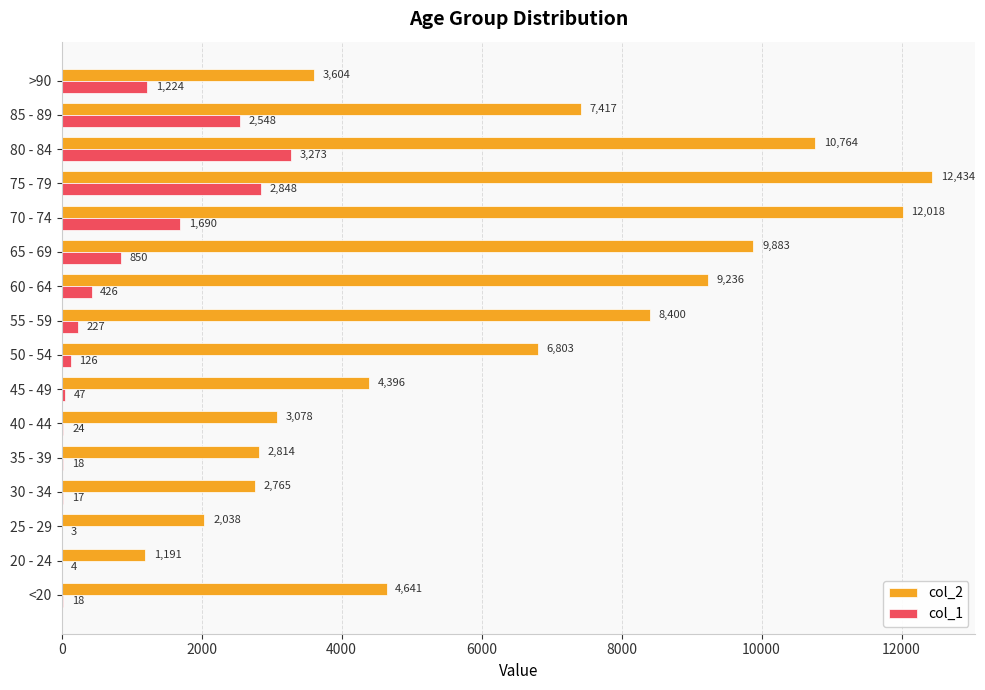

Which series changed the most between 20 - 24 and 65 - 69?

col_2